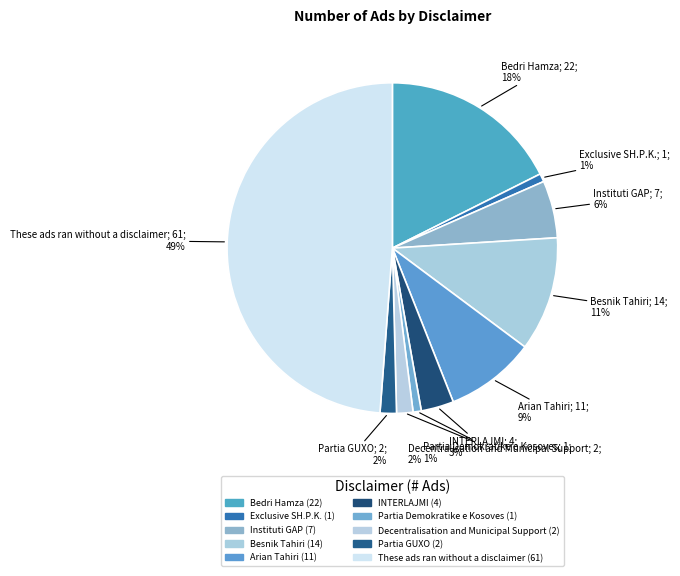

What percentage do These ads ran without a disclaimer and Partia GUXO together represent?

50.4%